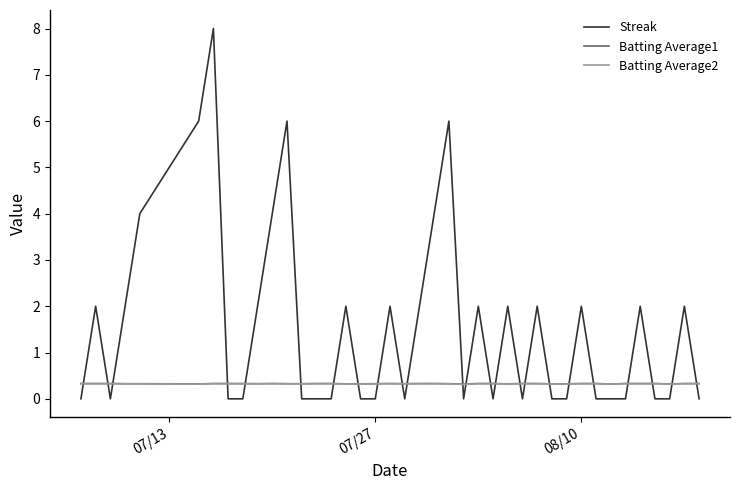

How many intersections are there between Streak and Batting Average1?

24